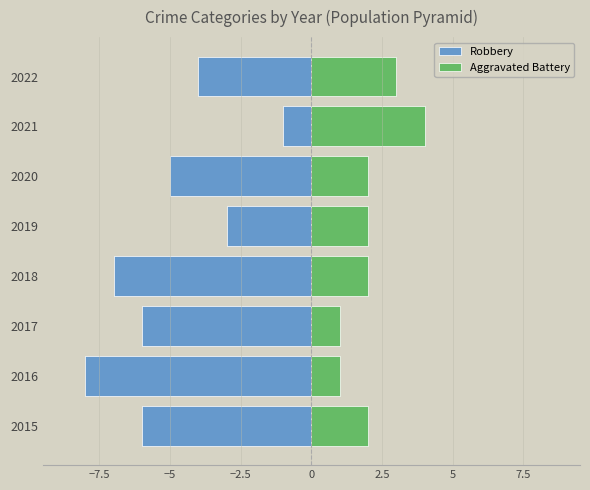

How many groups of bars are there?

8